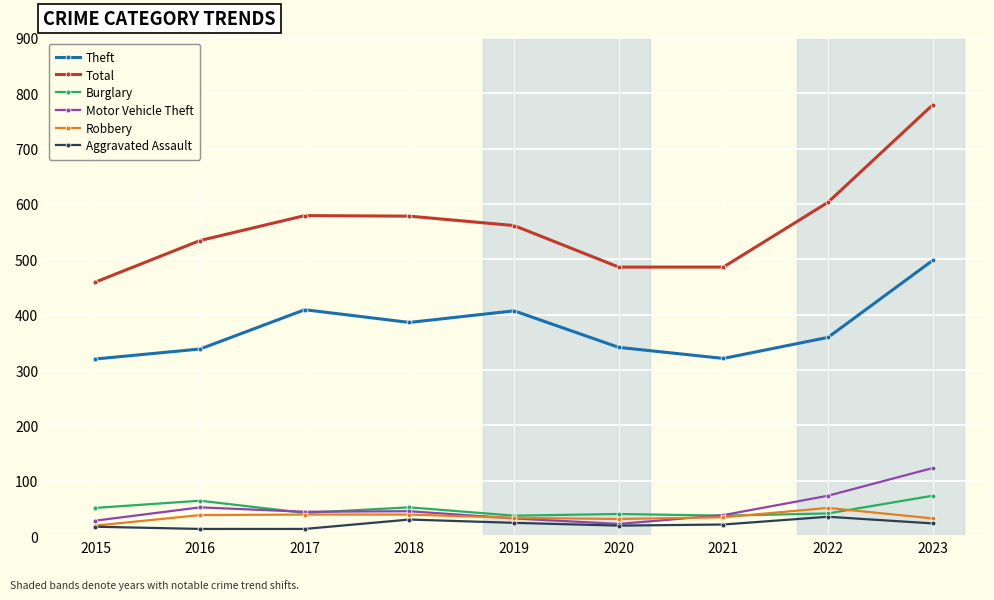

Is the value of Motor Vehicle Theft at 2020 greater than the value of Robbery at 2018?

No